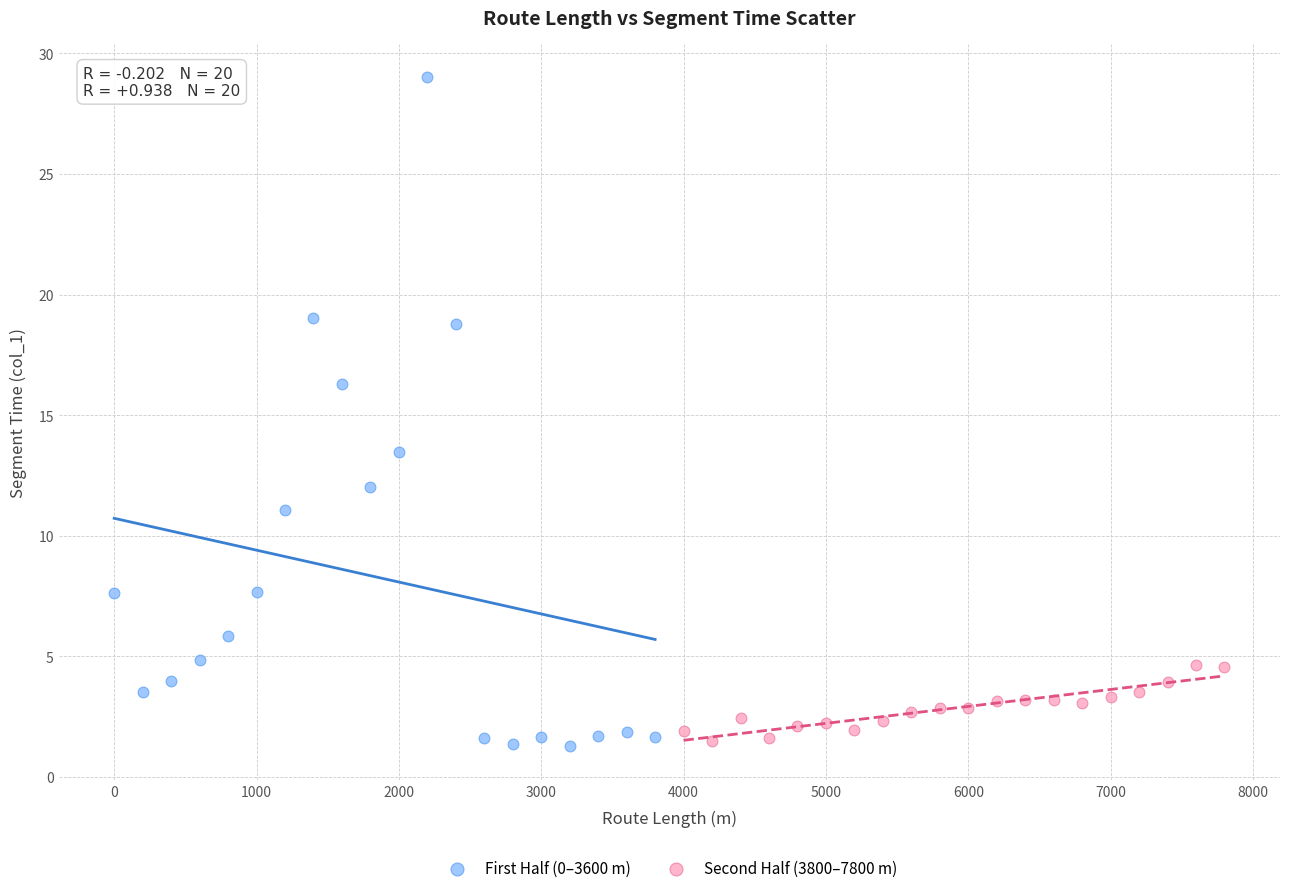

Which series has the widest spread of Y values?

First Half (0–3600 m)